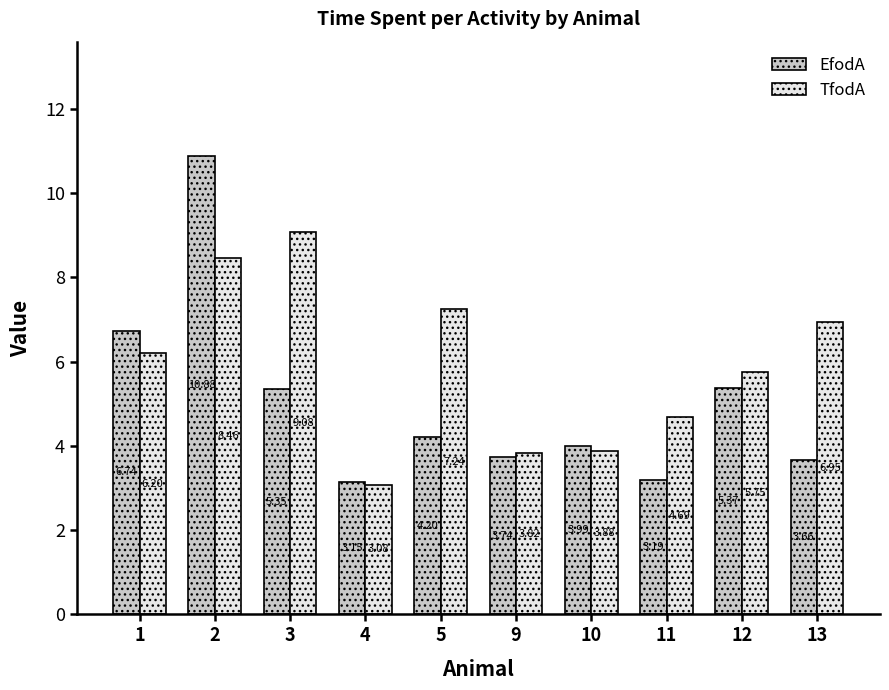

List the series in order of their overall mean, lowest first.

EfodA, TfodA